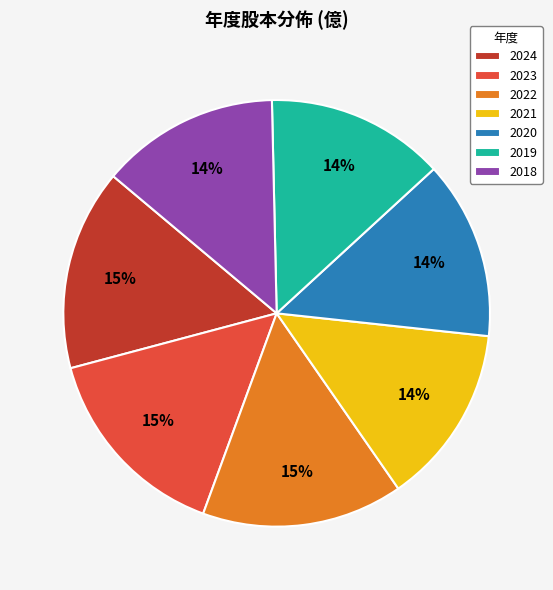

Does 2018 represent more than half of the total?

No